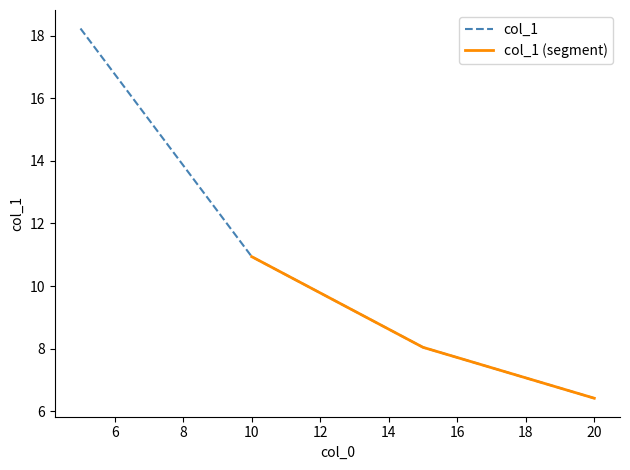

How many lines are shown in the chart?

1